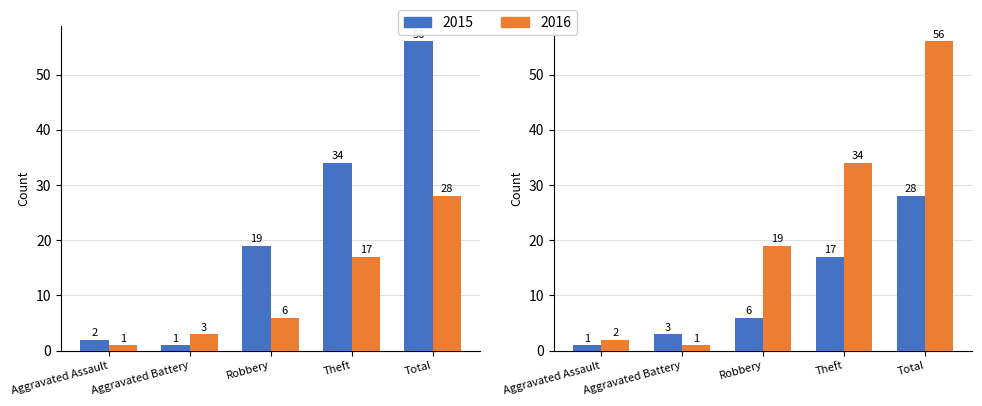

True or false: 2015 has a value of 34 at Theft.

True